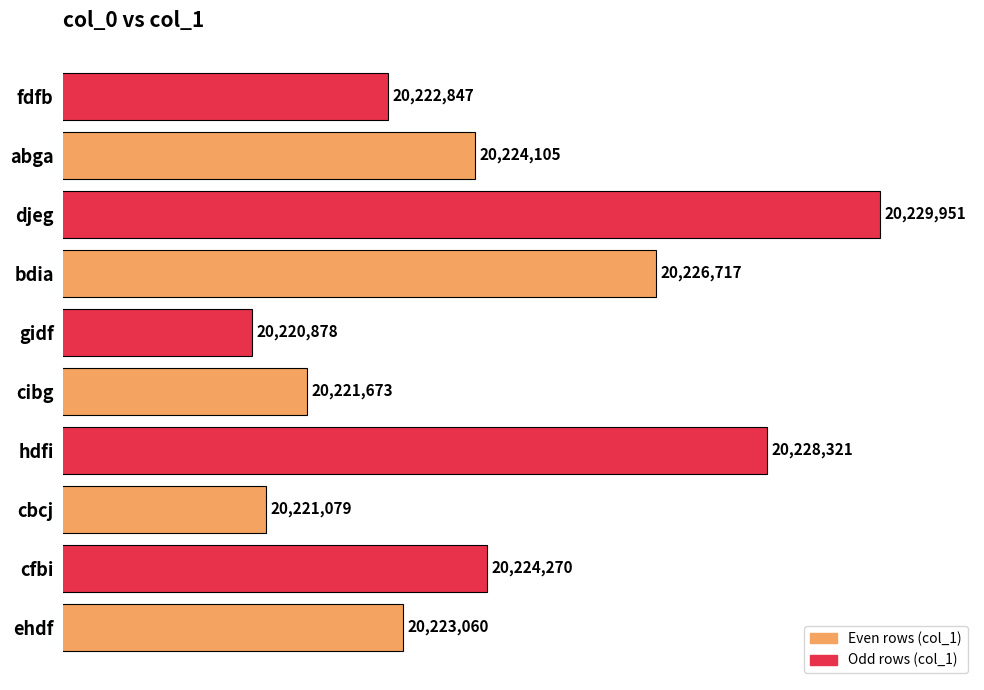

Reading bottom to top, extract all data points from this chart.

20223060	20224270	20221079	20228321	20221673	20220878	20226717	20229951	20224105	20222847